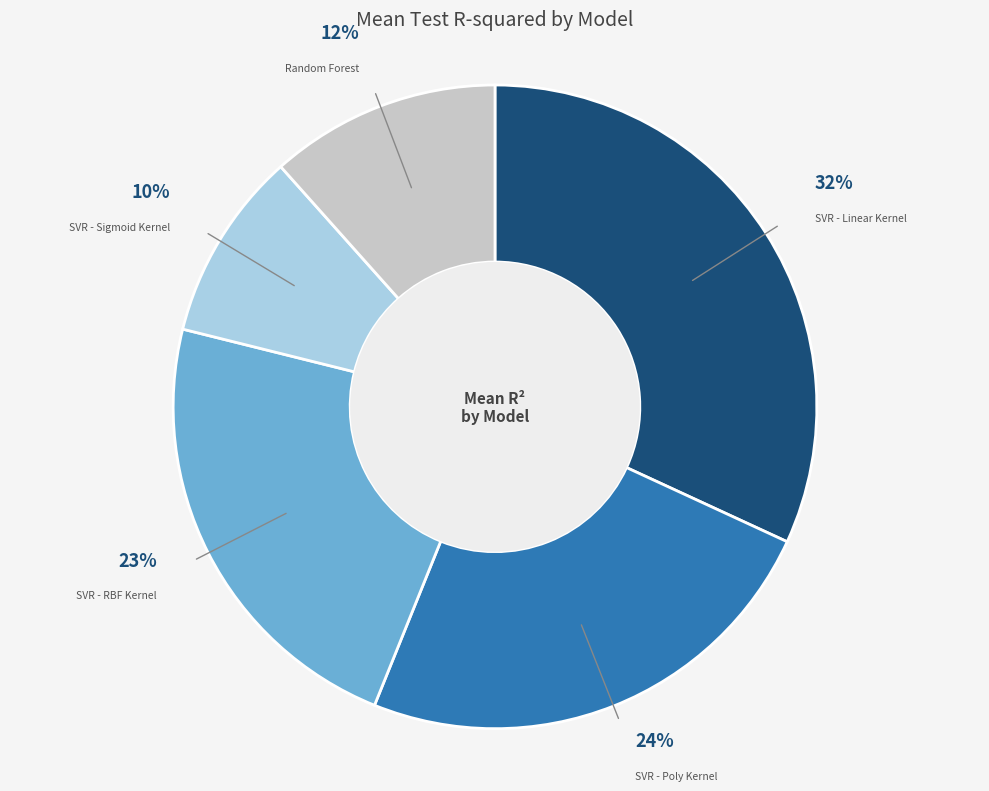

True or false: Random Forest accounts for 12% of the total.

True